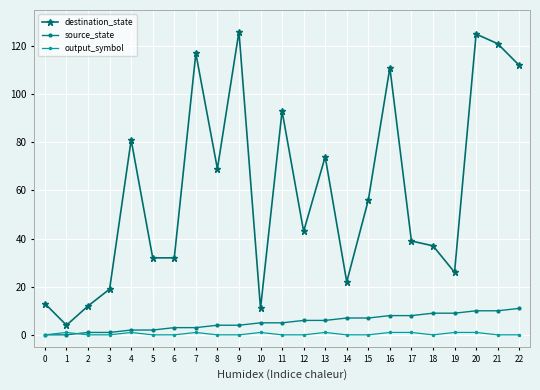

Which series has the widest spread of values?

destination_state